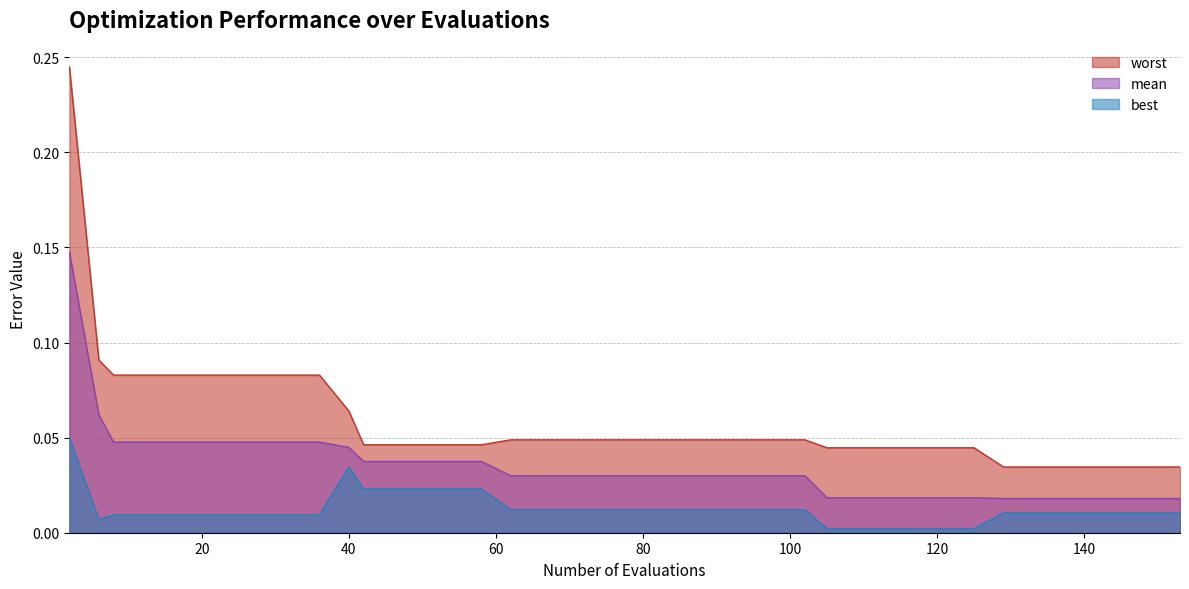

True or false: mean and best intersect in this chart.

False